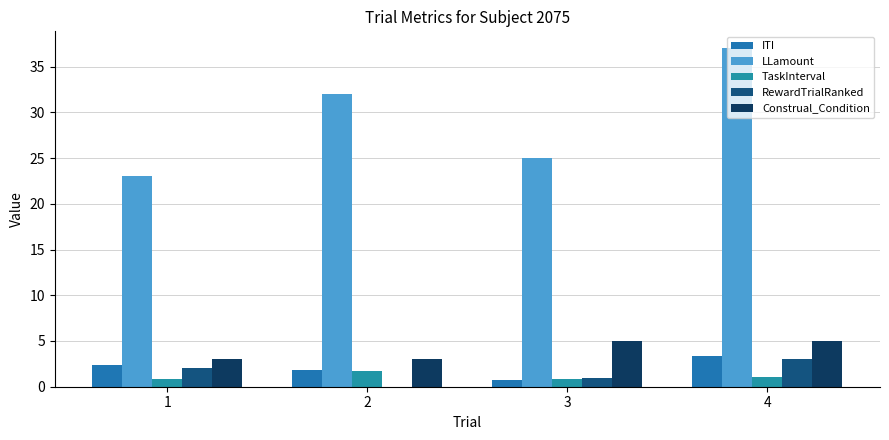

What is the total value across all series at 2?

38.5